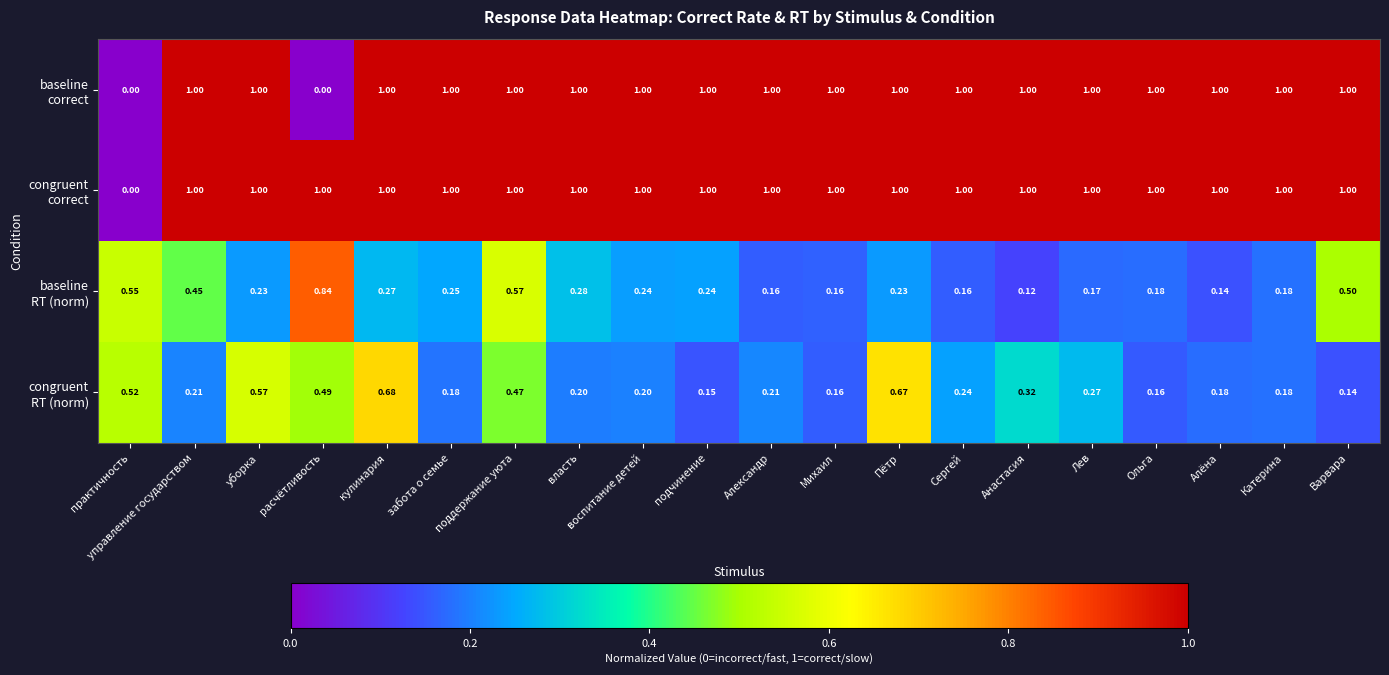

At which category is the sum across all series the highest?

поддержание уюта